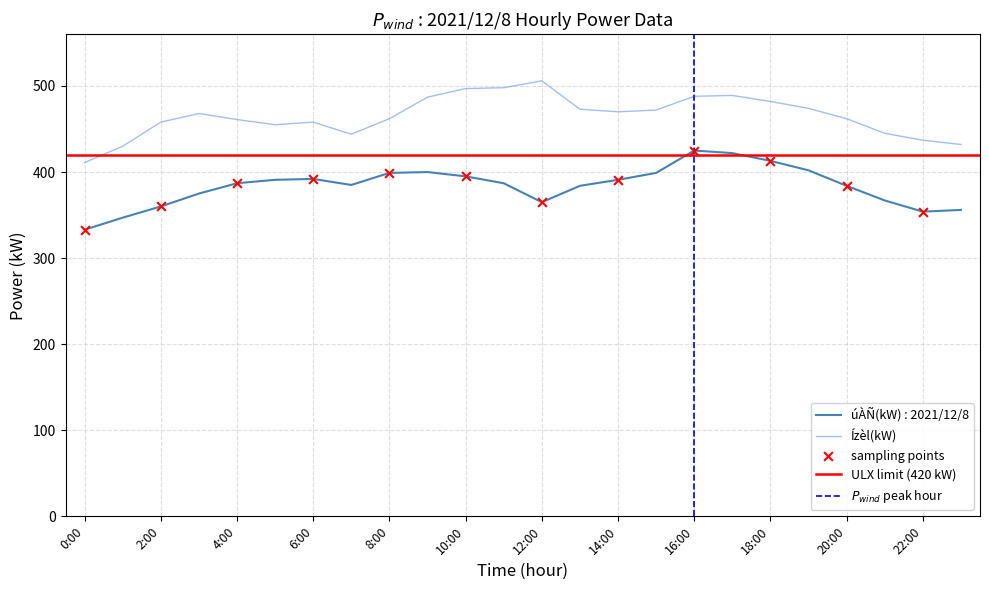

Which series has the largest total across all categories?

Ízèl(kW)